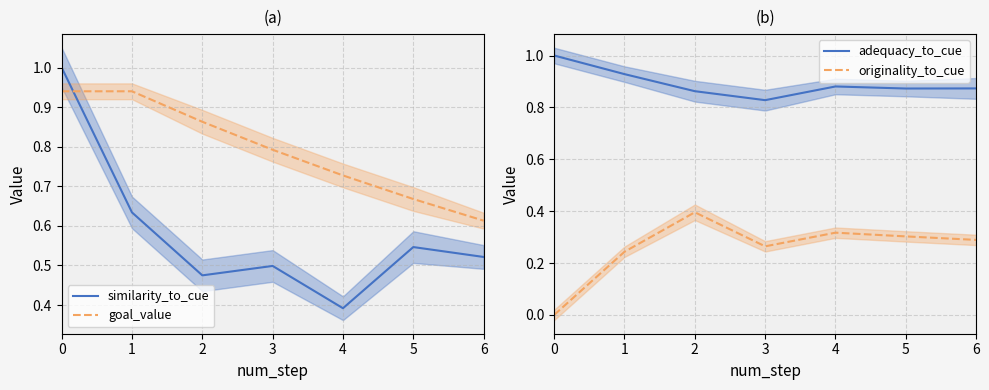

True or false: adequacy_to_cue and goal_value cross at least once.

True